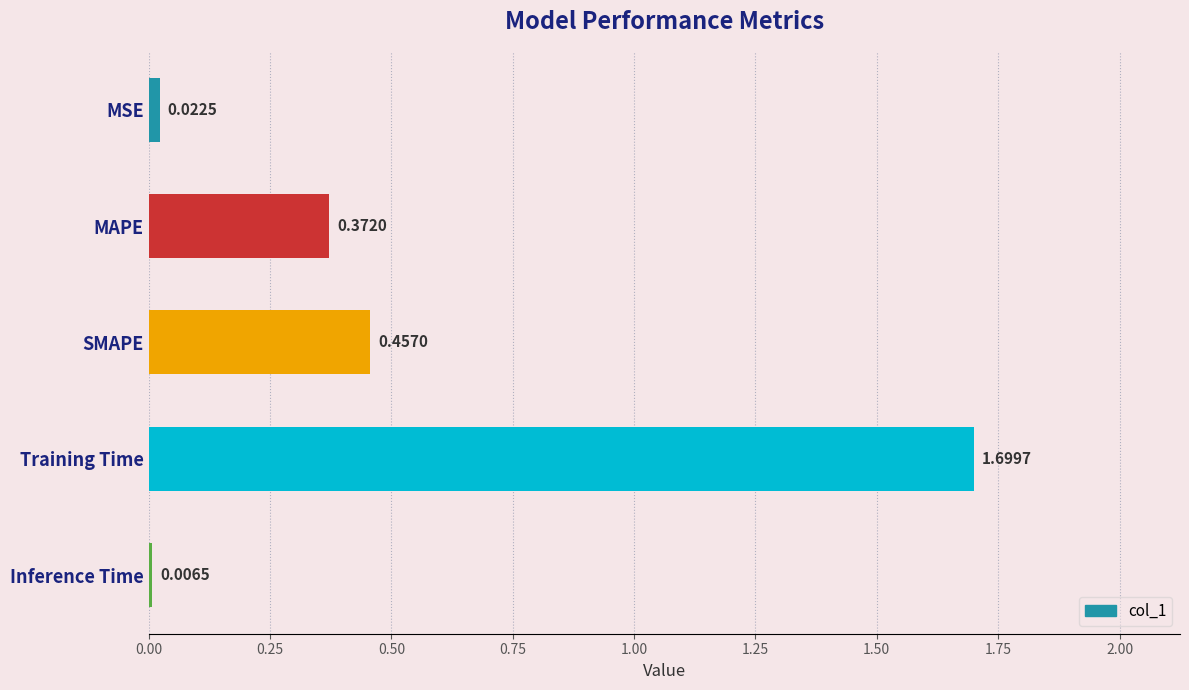

What is the label of the 3rd bar from the top?

SMAPE